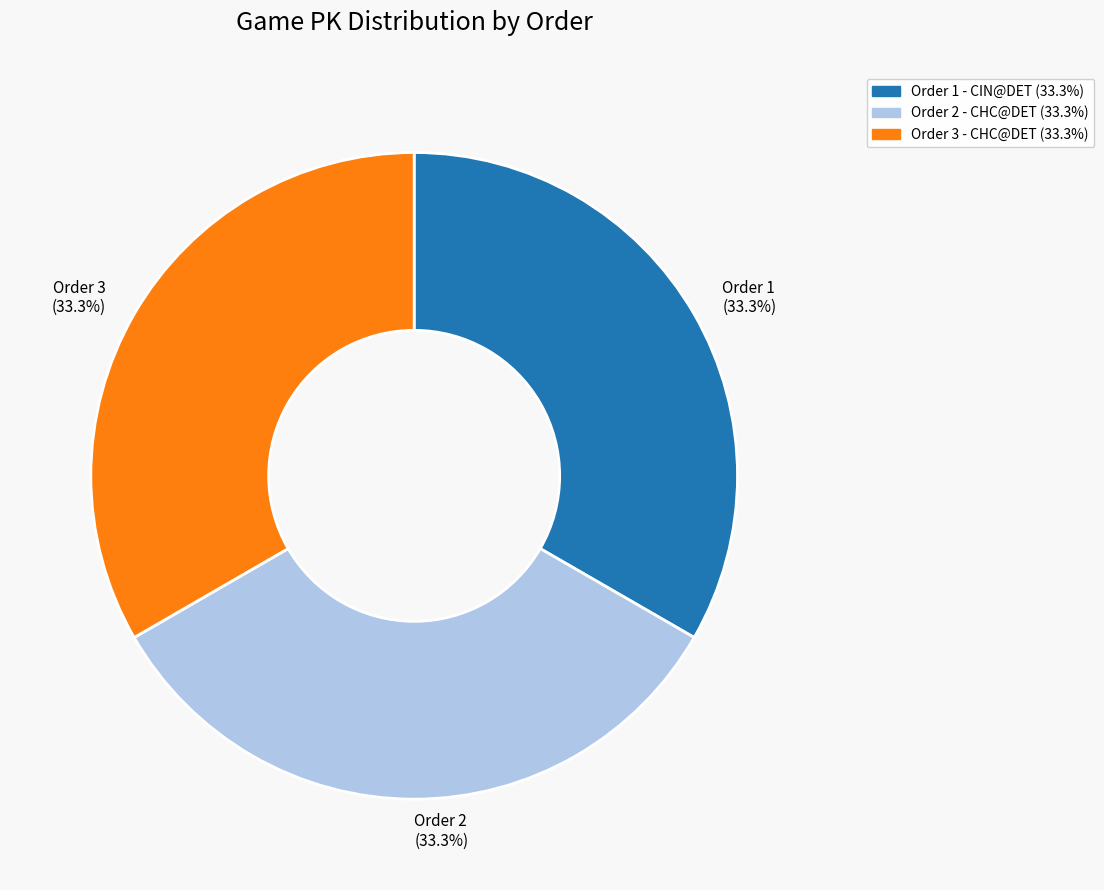

Does Order 1 - CIN@DET (33.3%) account for over 50% of the chart?

No